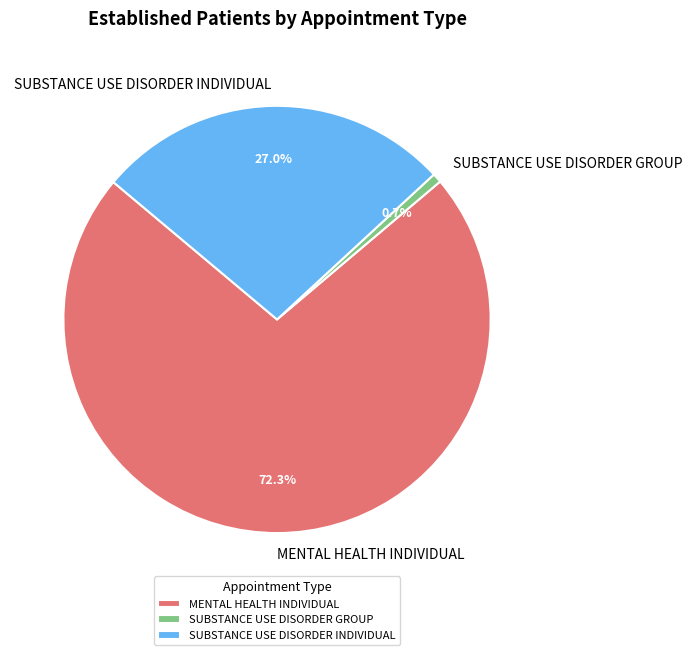

Does SUBSTANCE USE DISORDER GROUP represent more than half of the total?

No